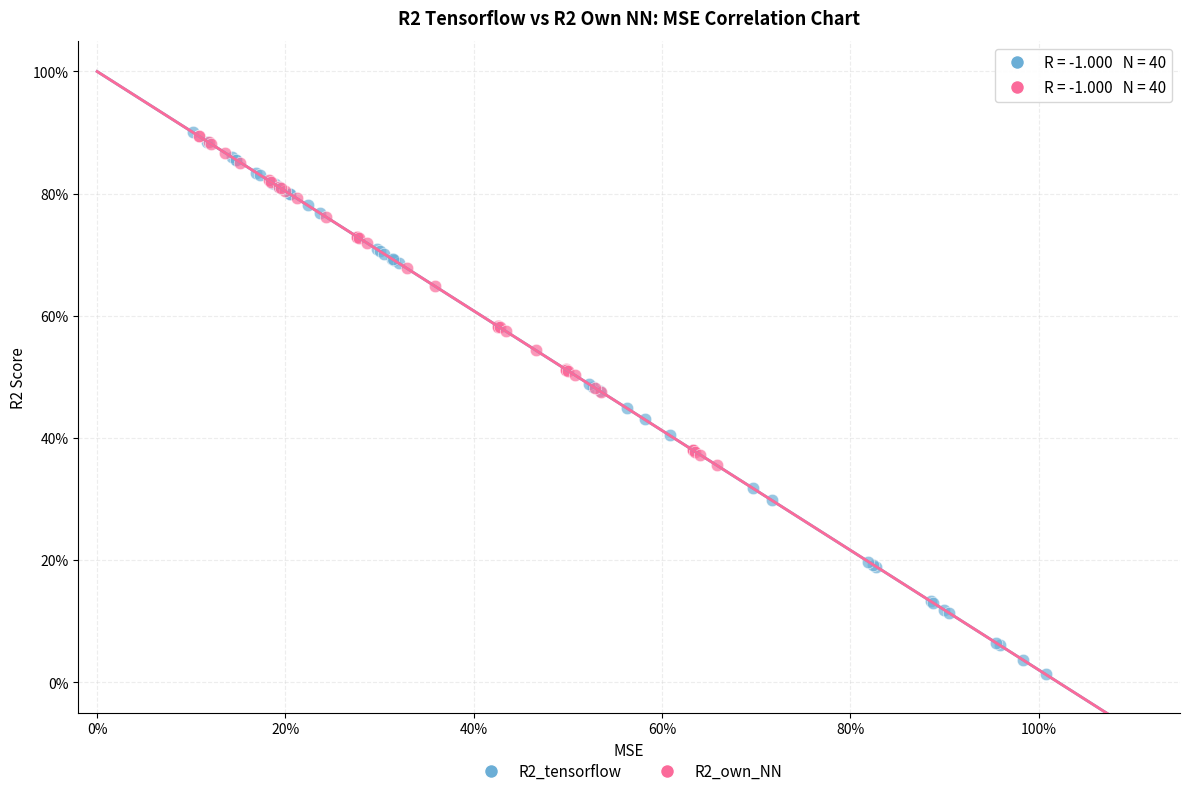

Which series reaches the minimum Y coordinate?

R2_tensorflow